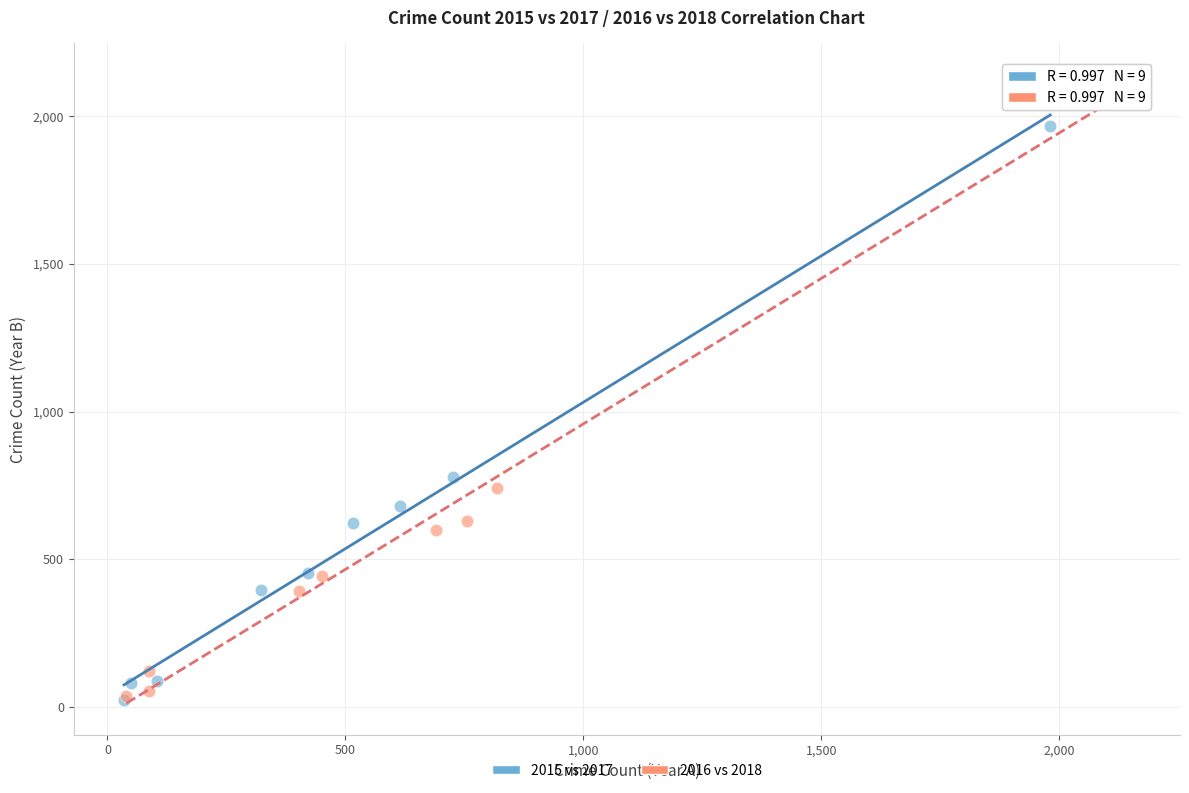

Which series reaches the maximum Y coordinate?

2016 vs 2018